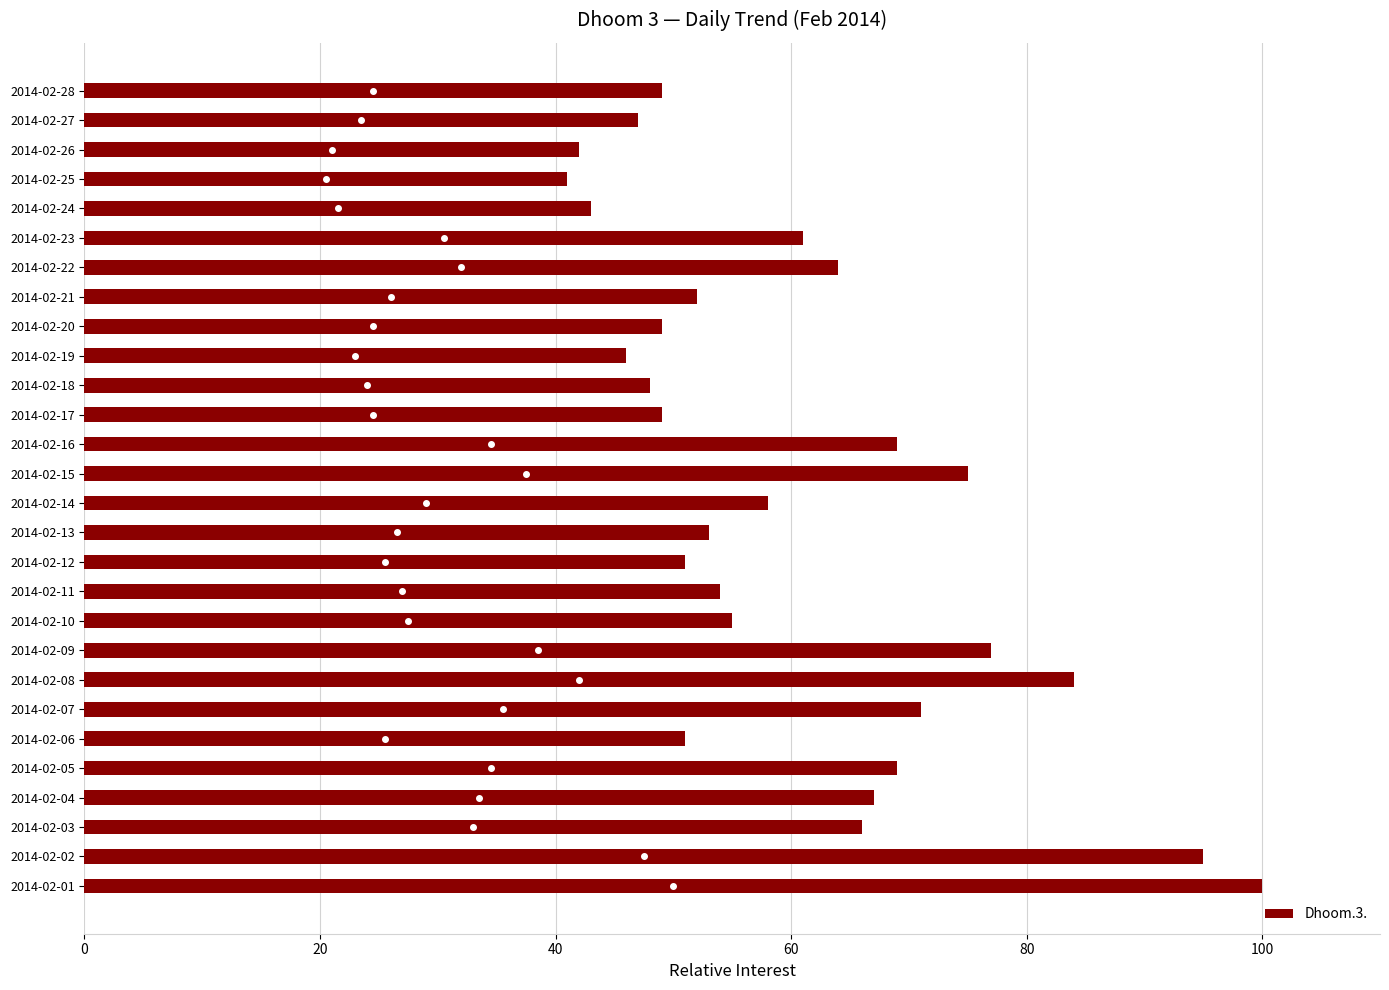

What is the sum of all values?

1686